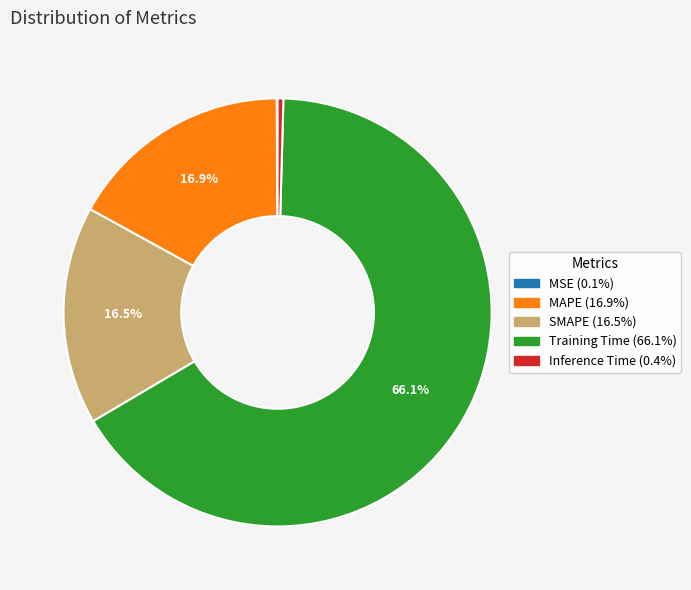

To the nearest percent, what is the difference between the MAPE and Training Time slice percentages?

49%